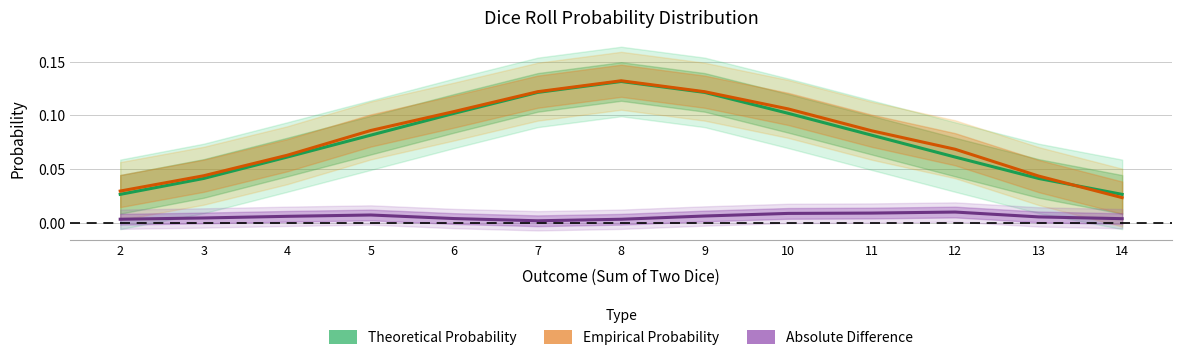

List the labels in order of Absolute Difference value, smallest first.

7, 8, 2, 14, 6, 3, 13, 4, 9, 5, 10, 11, 12